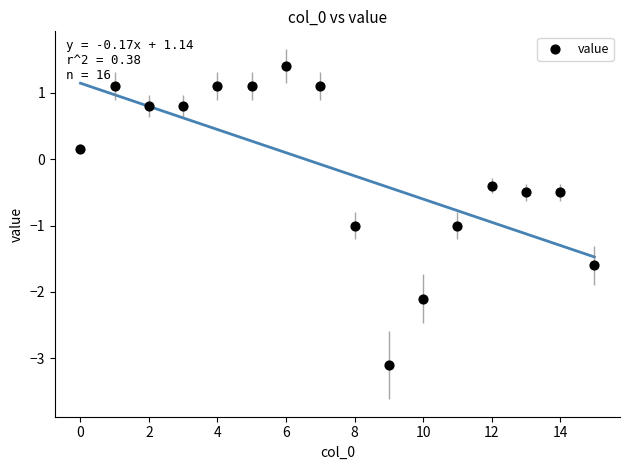

What is the range of Y values (max minus min)?

4.5